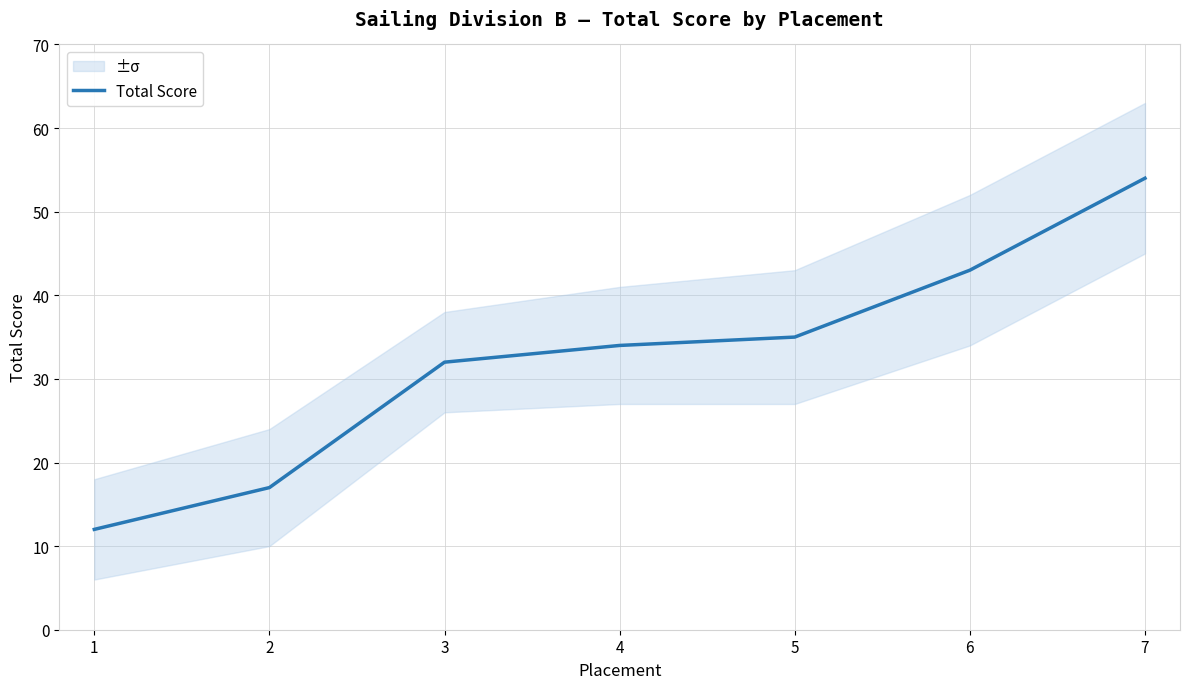

What is the change in value from 2 to 7?

+37